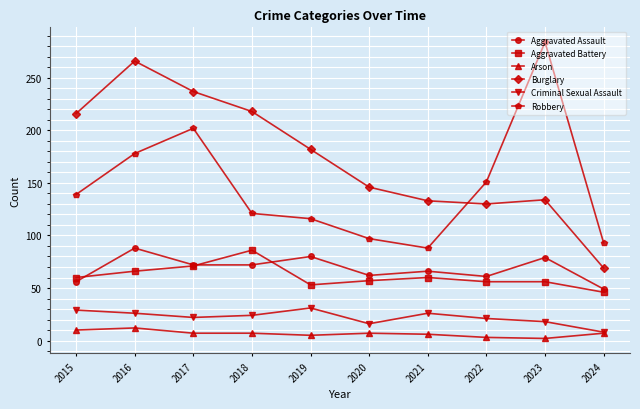

What is the approximate value of Aggravated Assault at 2024, to the nearest 5?

50